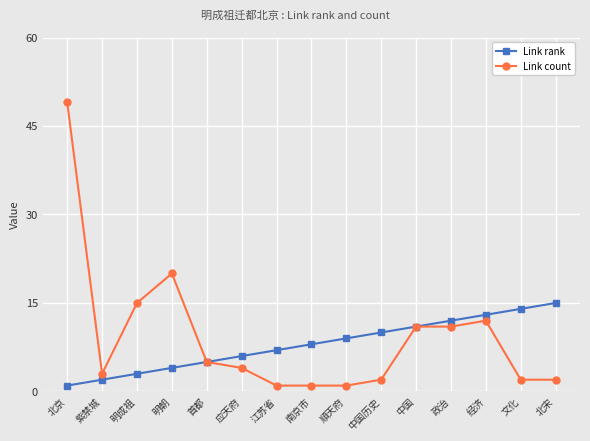

What are all the series names shown in the legend?

Link rank, Link count